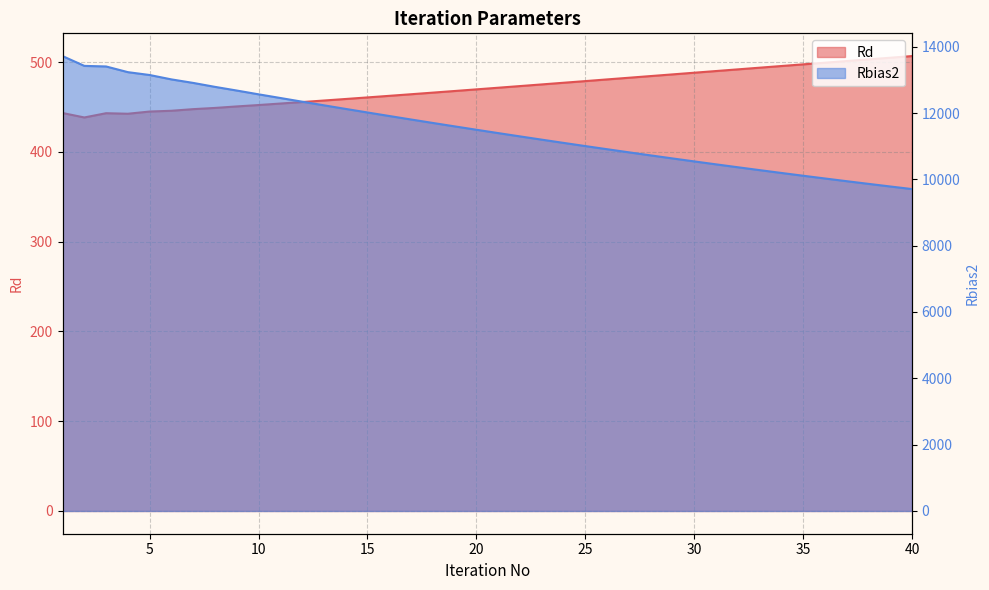

The value of Rbias2 at 13 is 19644.0. True or false?

False